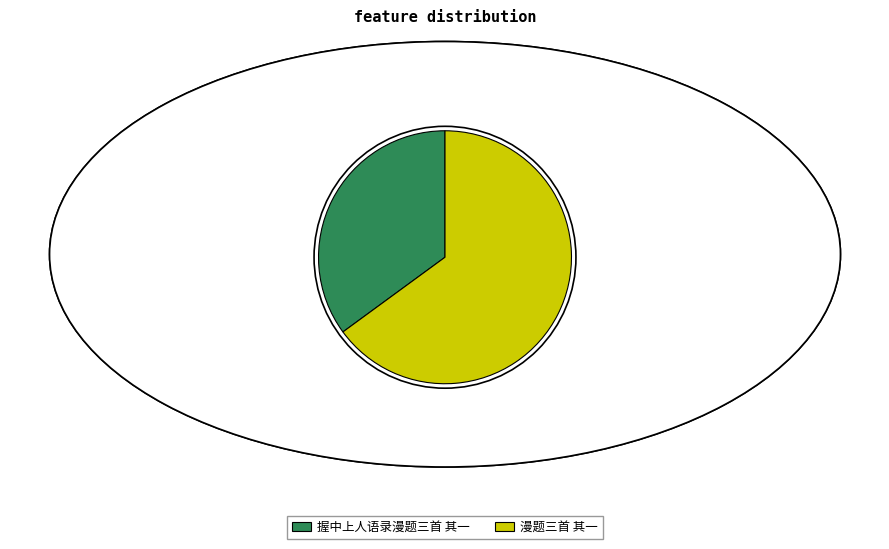

Which category has the biggest portion of the pie?

漫题三首 其一